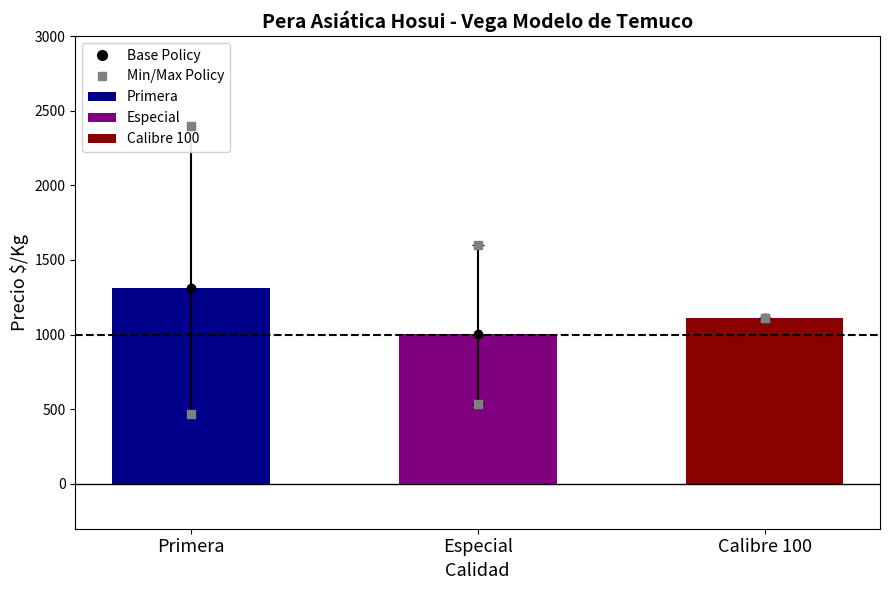

Between Especial and Calibre 100, which is larger?

Calibre 100